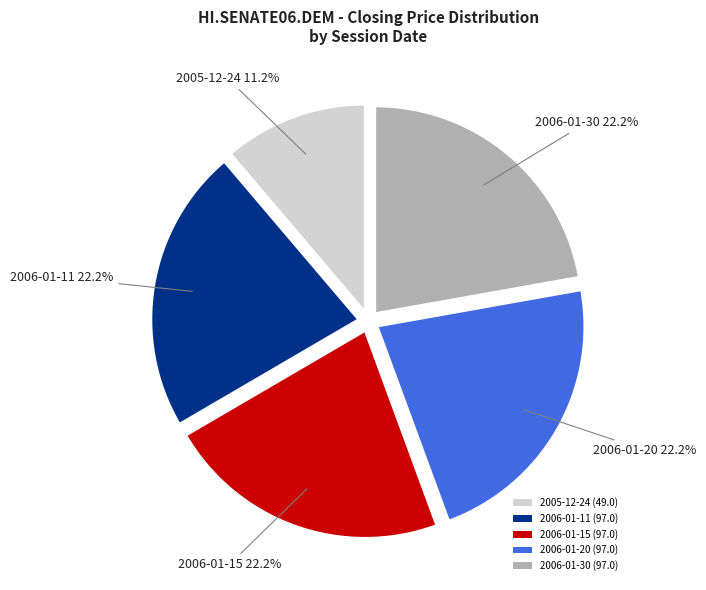

What percentage is the 2005-12-24 slice, to the nearest percent?

11%